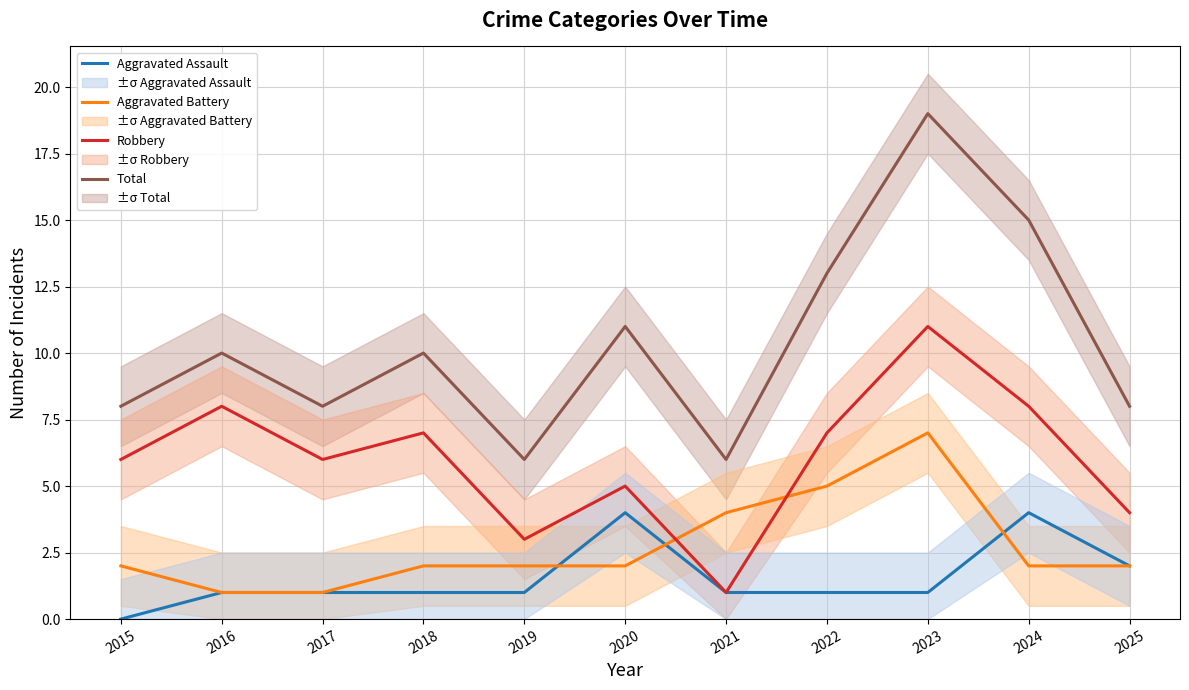

Which series has the largest total across all categories?

Total